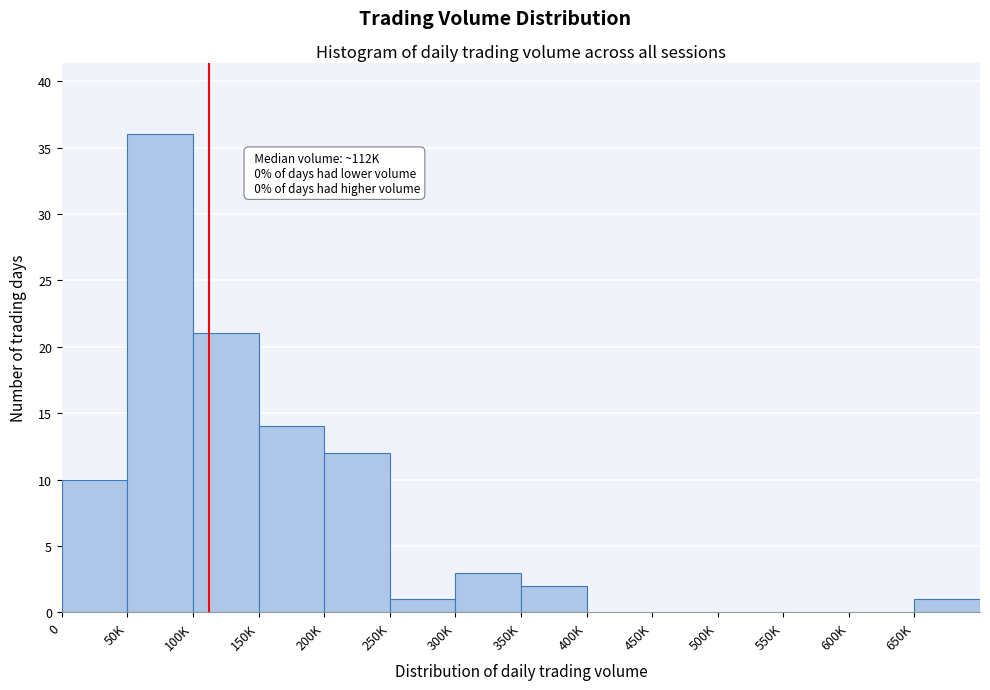

Reading left to right, list all the values displayed in this chart.

0=10	50K=36	100K=21	150K=14	200K=12	250K=1	300K=3	350K=2	400K=0	450K=0	500K=0	550K=0	600K=0	650K=1